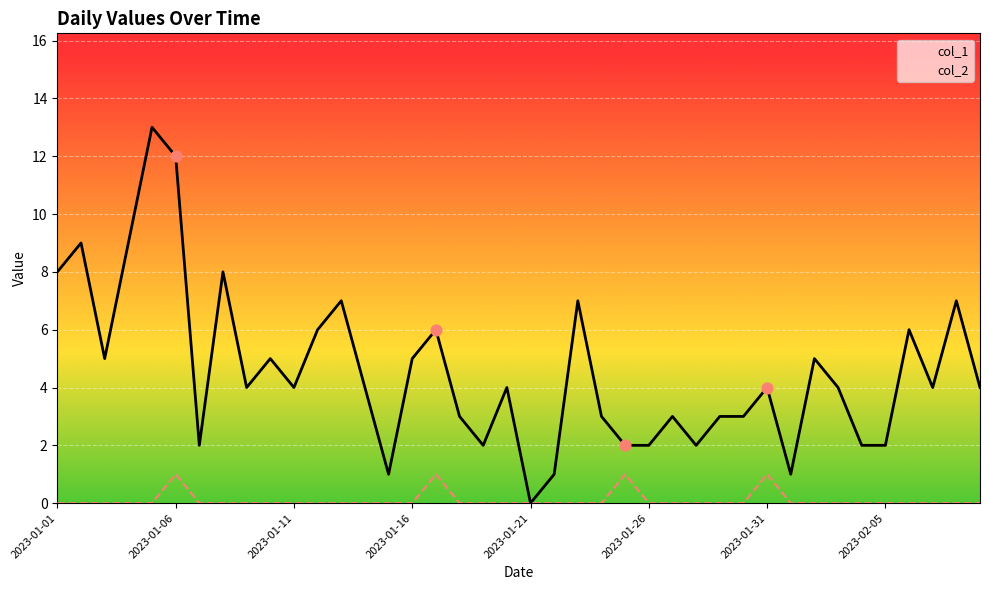

At how many categories does at least one series exceed 9?

2